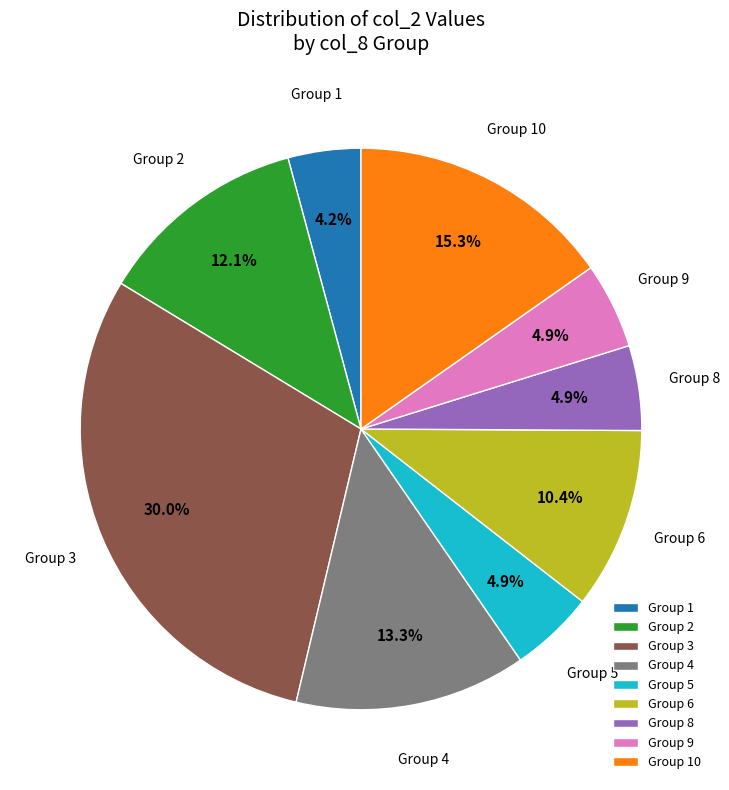

Approximately how many times larger is the value at Group 6 compared to Group 3?

0.3